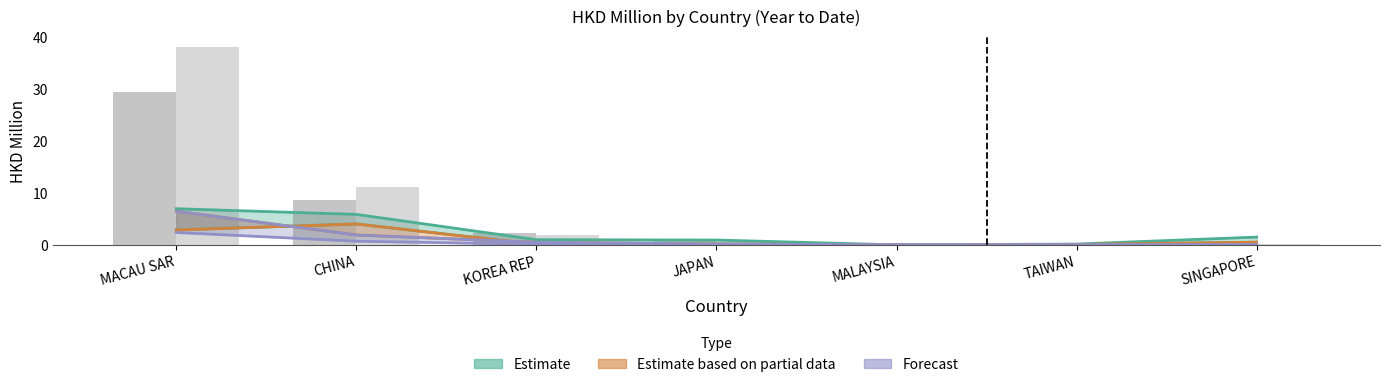

Reading left to right, what are all the values shown in this chart?

201612 (Estimate upper): MACAU SAR=7.0	CHINA=5.9	KOREA REP=1.0	JAPAN=0.9	MALAYSIA=0.0	TAIWAN=0.2	SINGAPORE=1.5
201712 (Estimate partial): MACAU SAR=2.9	CHINA=4.0	KOREA REP=0.1	JAPAN=0.0	MALAYSIA=0.0	TAIWAN=0.1	SINGAPORE=0.5
201812 (Forecast upper): MACAU SAR=6.5	CHINA=1.9	KOREA REP=0.5	JAPAN=0.2	MALAYSIA=0.0	TAIWAN=0.0	SINGAPORE=0.1
201812 % Share: MACAU SAR=29.4	CHINA=8.6	KOREA REP=2.3	JAPAN=0.7	MALAYSIA=0.1	TAIWAN=0.0	SINGAPORE=0.2
201908 % Share: MACAU SAR=38.1	CHINA=11.2	KOREA REP=1.8	JAPAN=0.6	MALAYSIA=0.2	TAIWAN=0.2	SINGAPORE=0.2